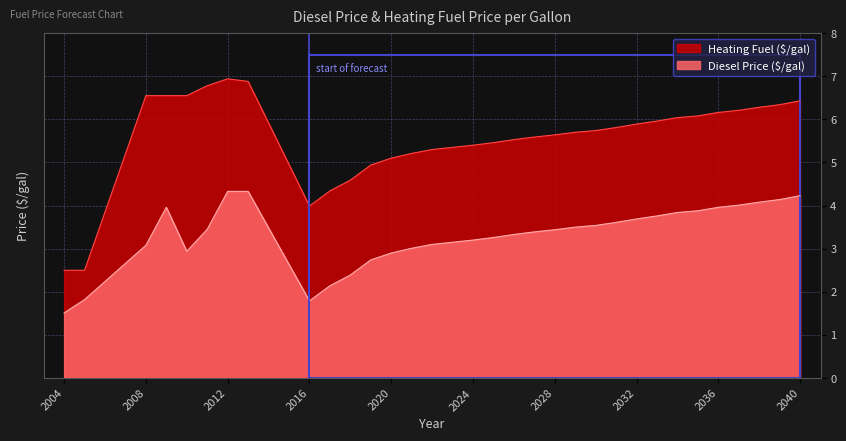

Which series has the largest total across all categories?

Heating Fuel ($/gal)